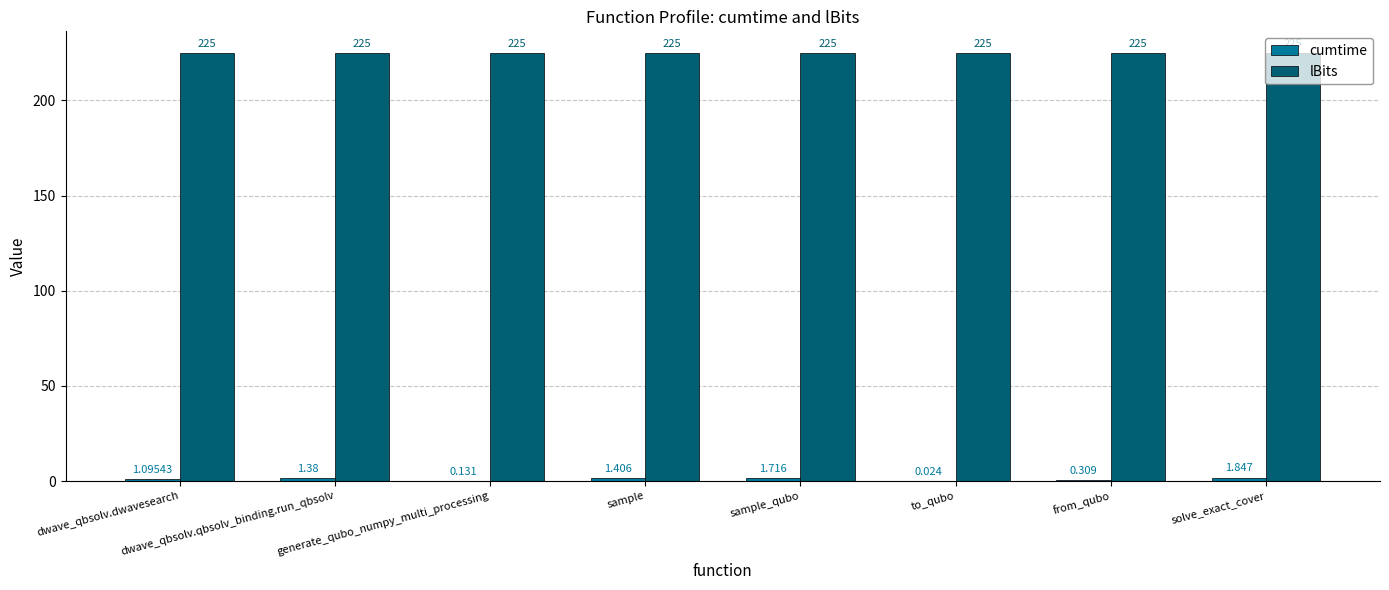

The value of lBits at from_qubo is 225.0. True or false?

True